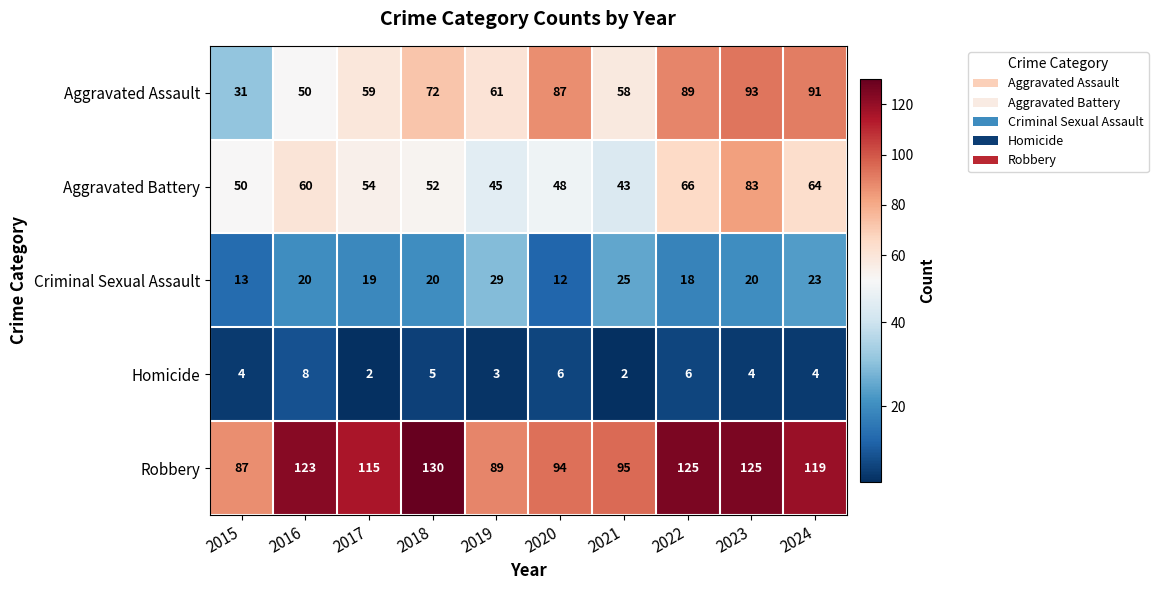

At which label is Homicide closest to 5?

2018